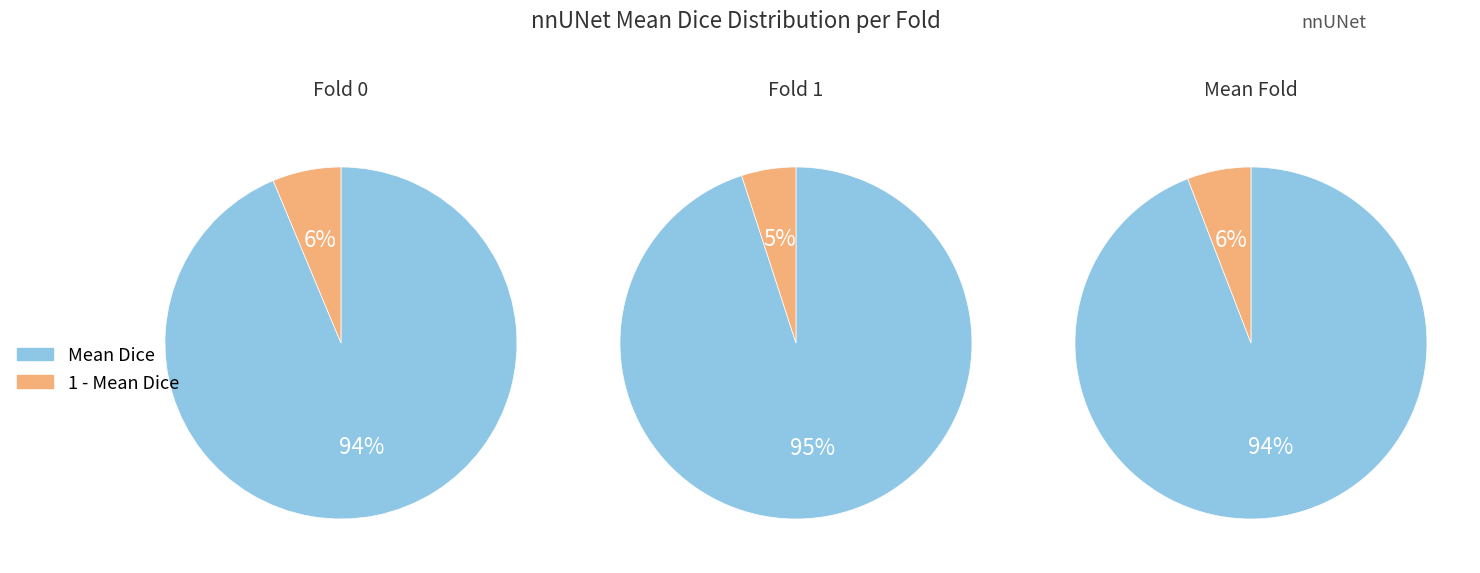

Combined, do 0 and 1 account for over 50%?

No